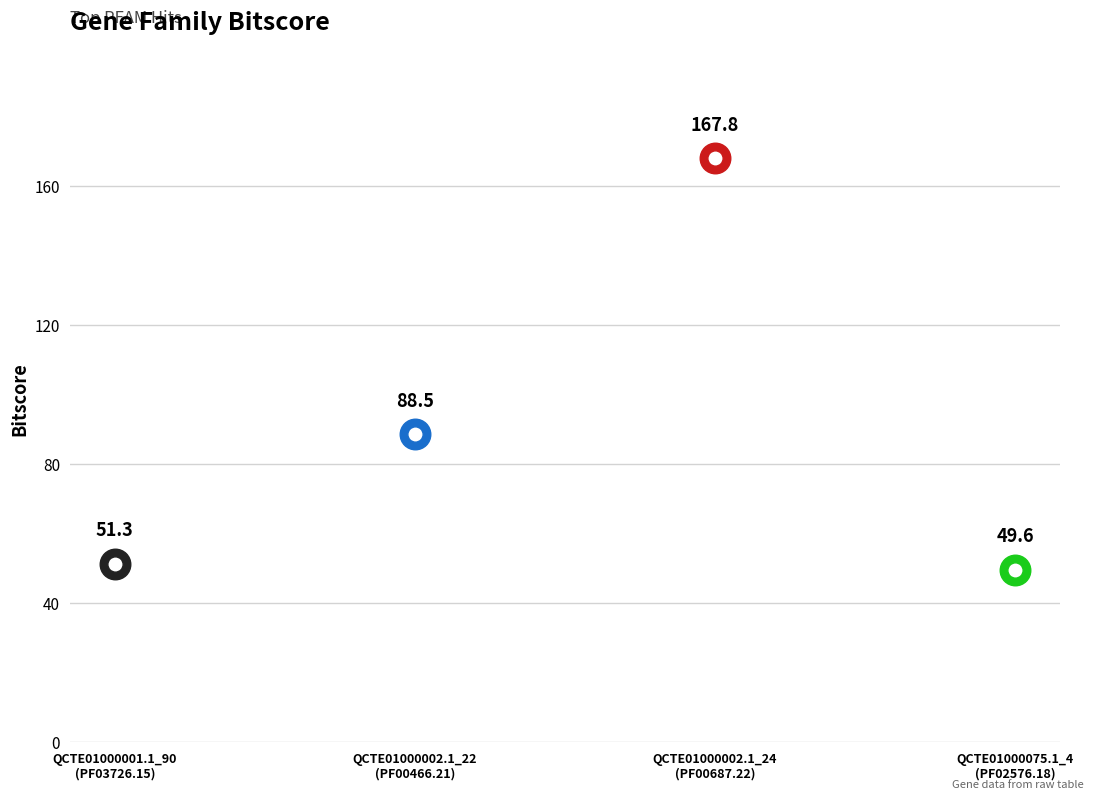

Where is the first local maximum?

QCTE01000002.1_24